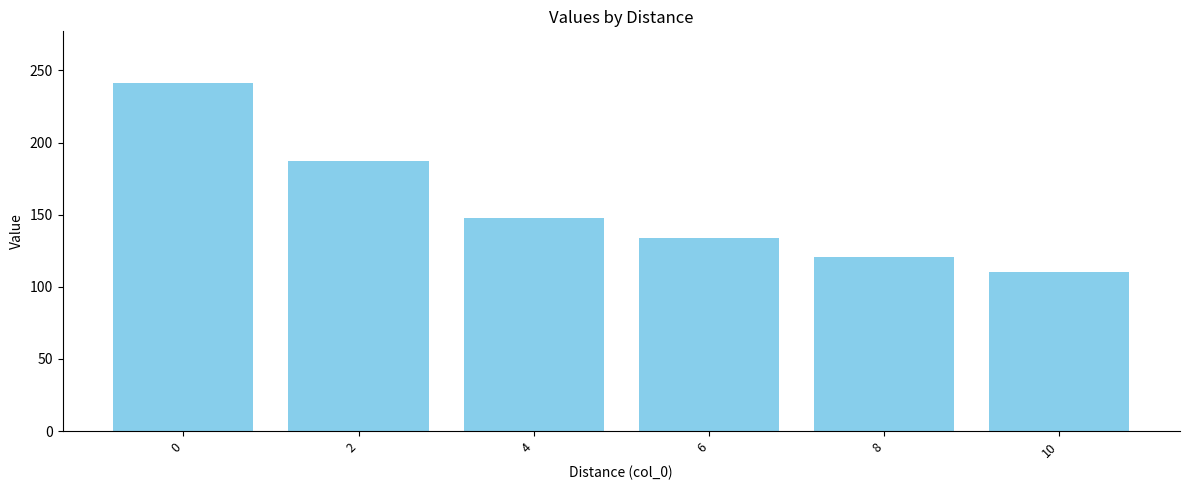

What is the average value?

157